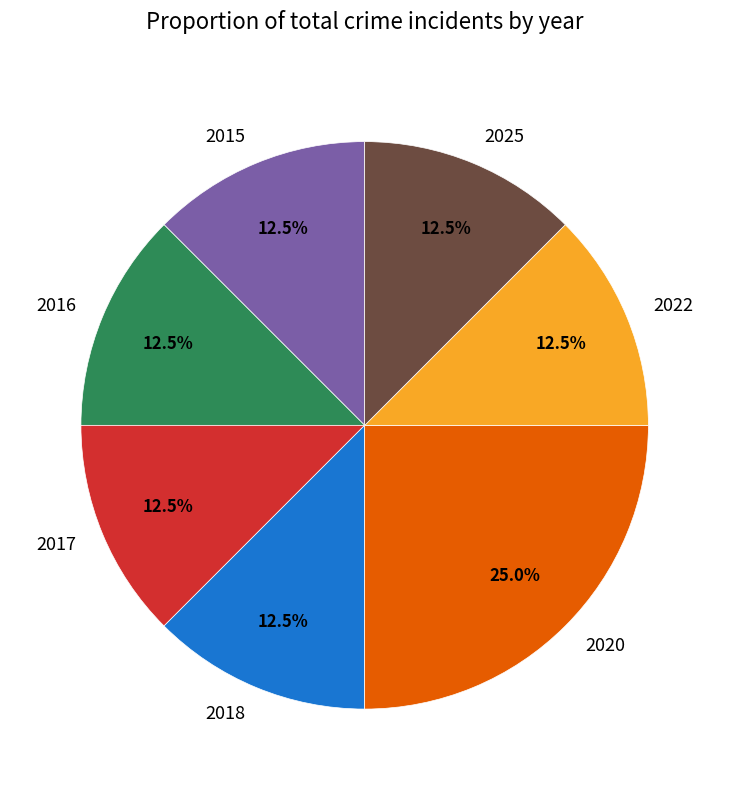

Combined, do 2017 and 2020 account for over 50%?

No